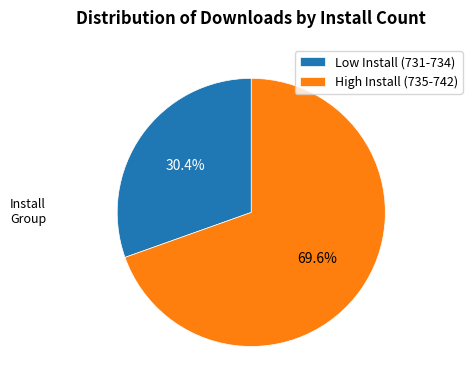

Which slice is the smallest?

Low Install (731-734)